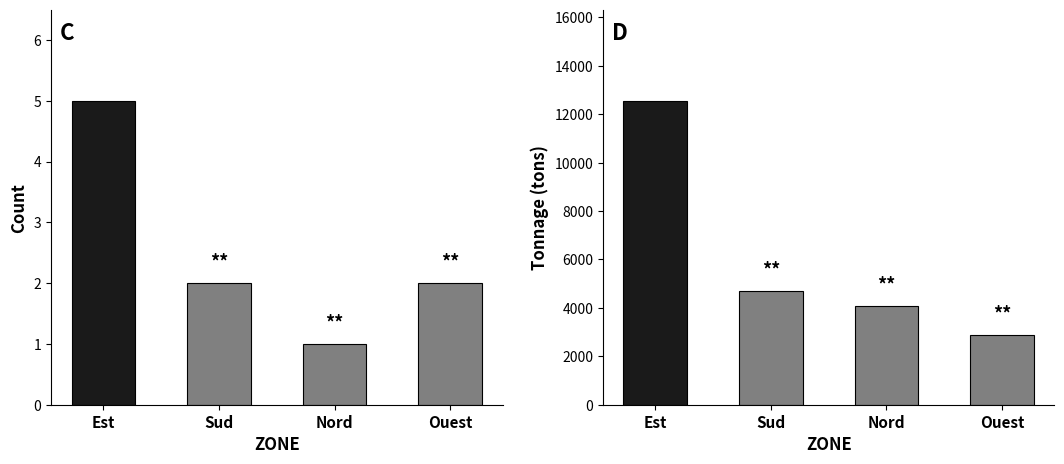

What is the highest value of the Total Tonnage series?

12557.5